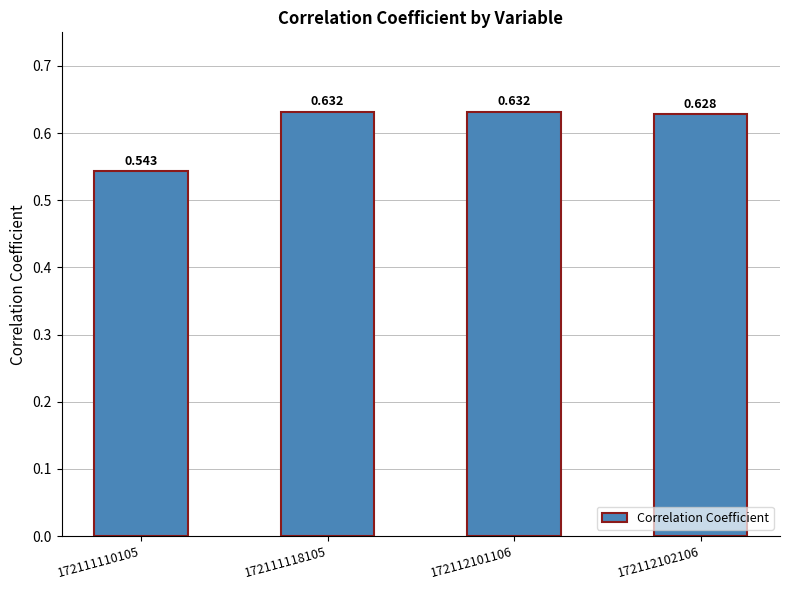

How many data points does each series have?

4